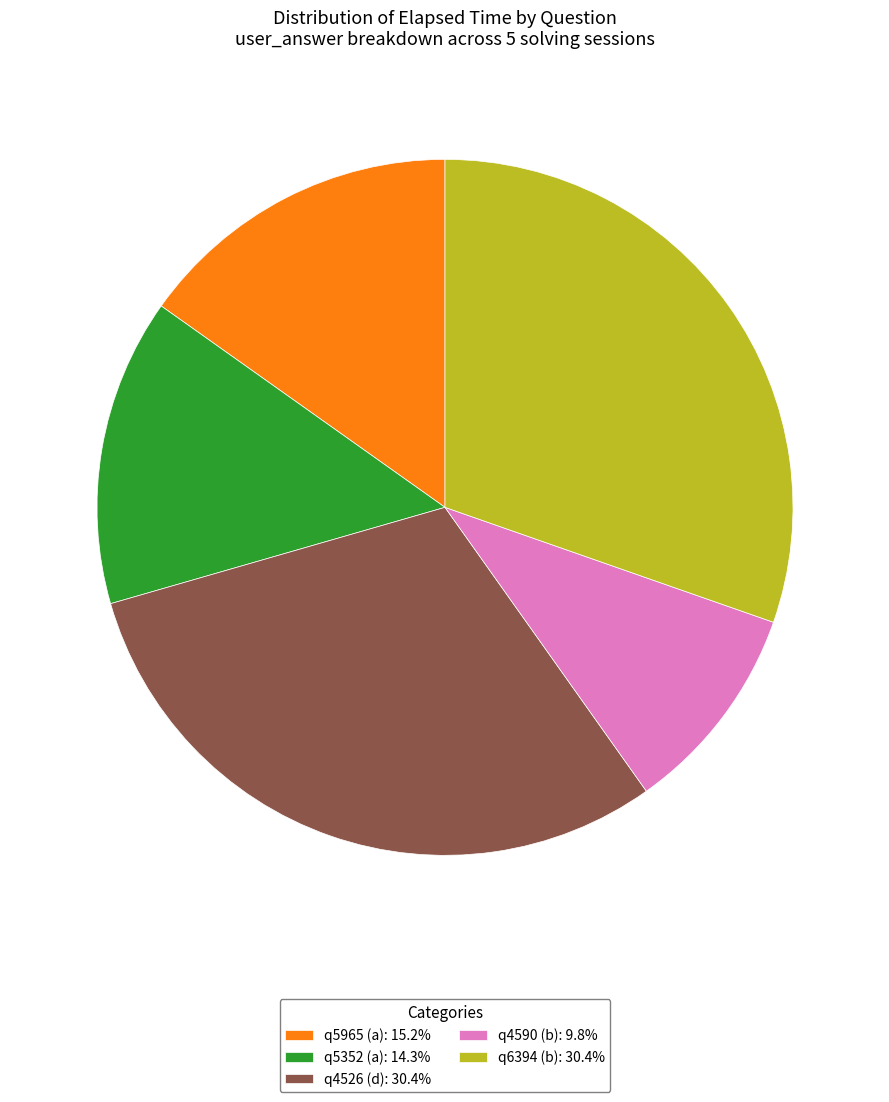

Which slice is the smallest?

q4590 (b)